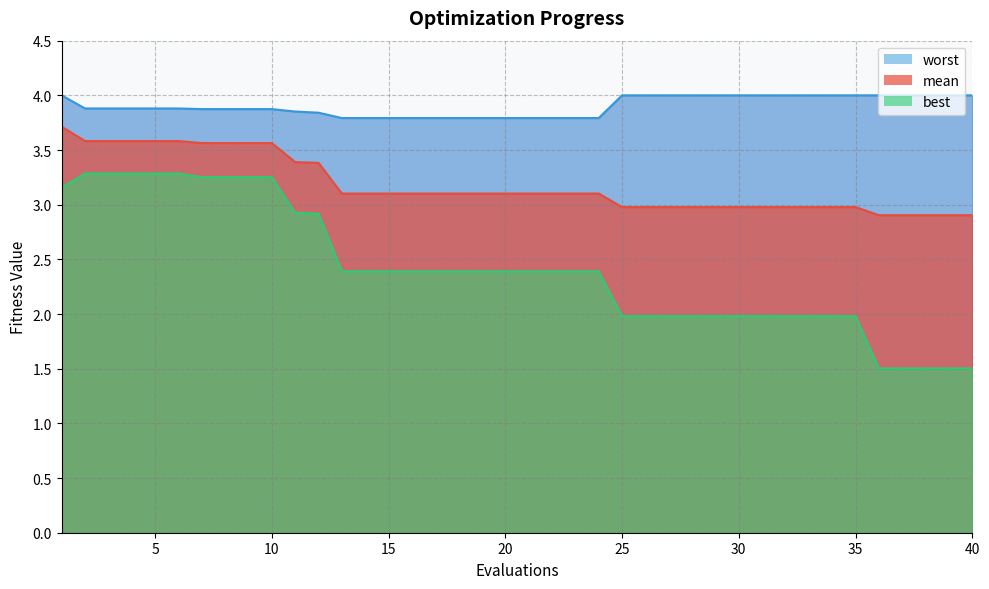

The value of mean at 10 is 3.6. True or false?

True